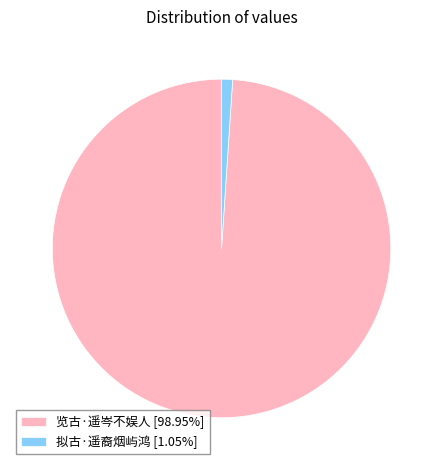

Which slice is the largest?

览古·遥岑不娱人